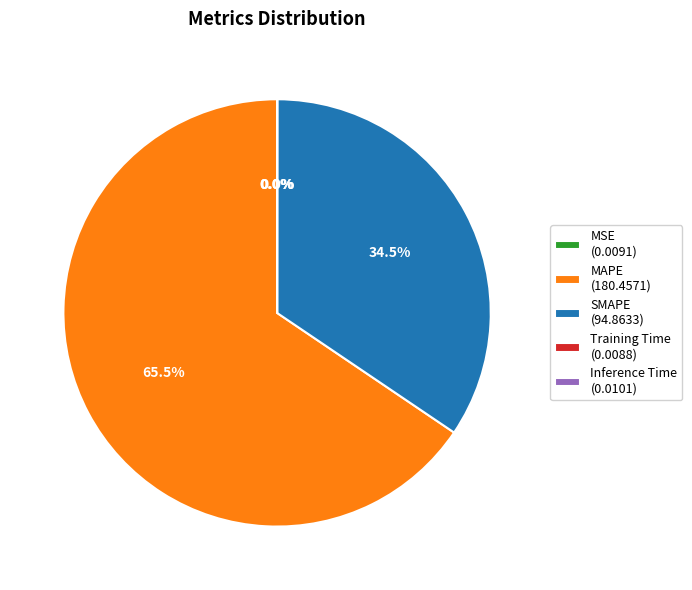

Is the sum of MAPE (180.4571) and SMAPE (94.8633) greater than half?

Yes